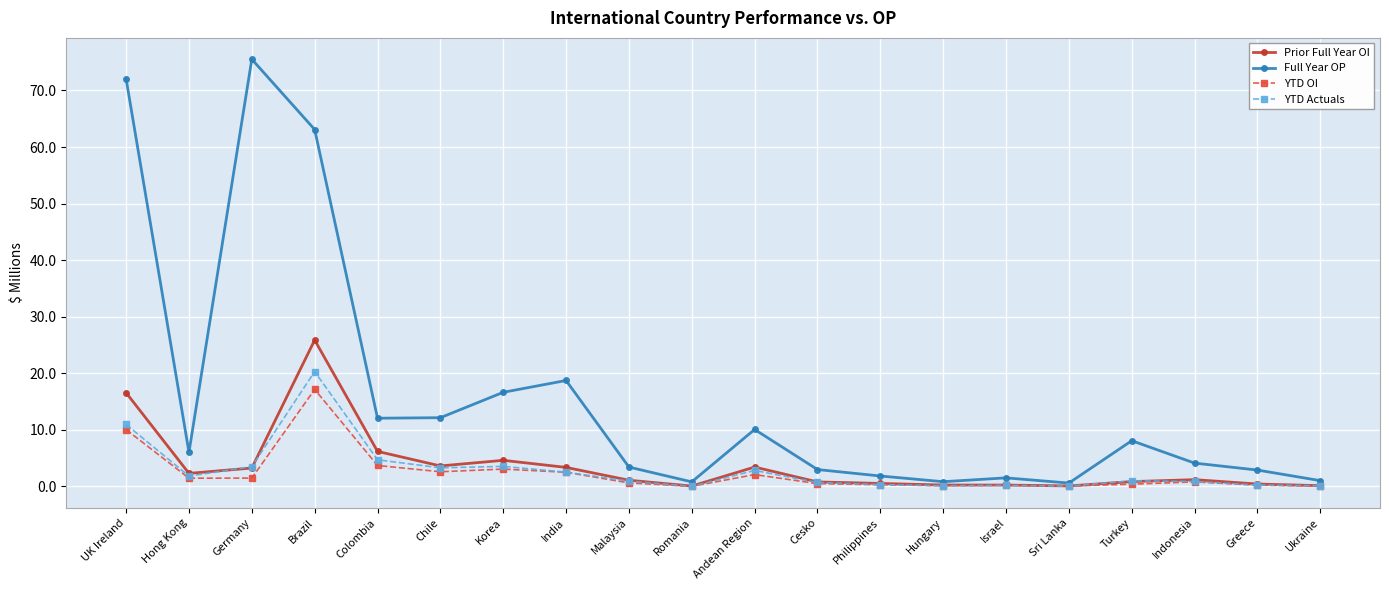

Which series has the largest range (max minus min)?

Full Year OP